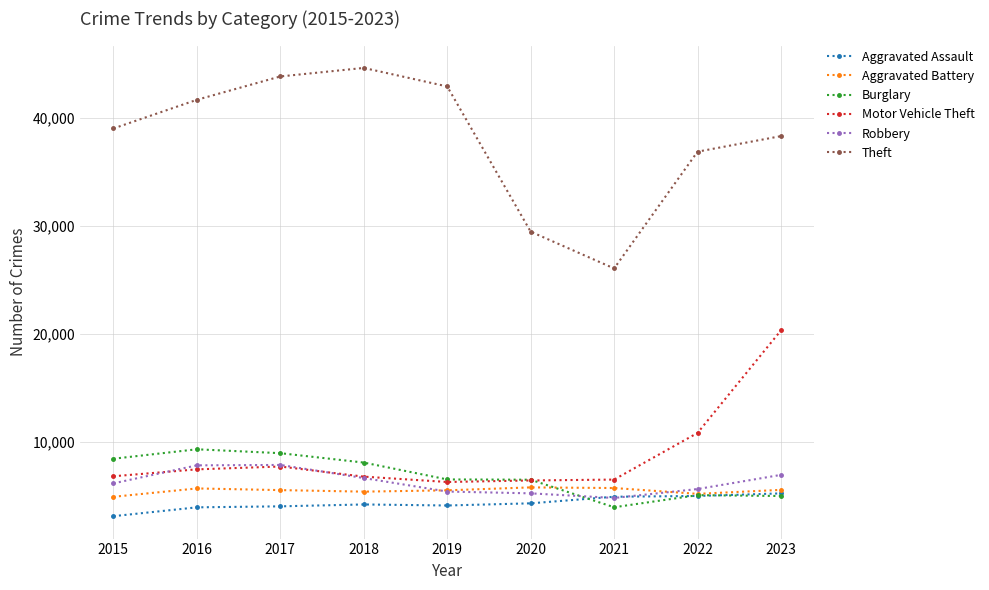

What is the spread (max minus min) of values at 2017?

39815